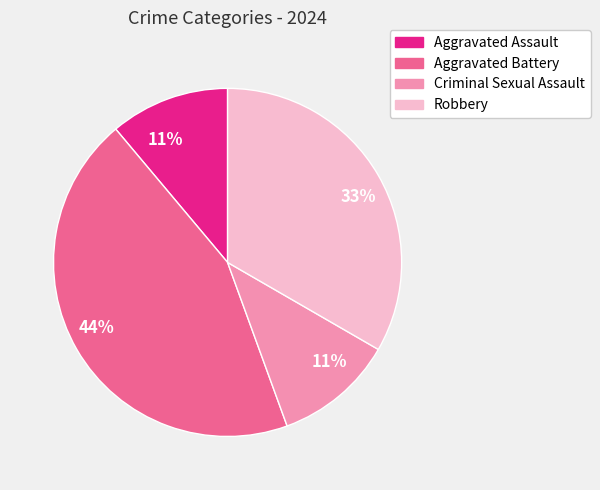

To the nearest percent, what is the difference between the largest and smallest slice percentages?

33%